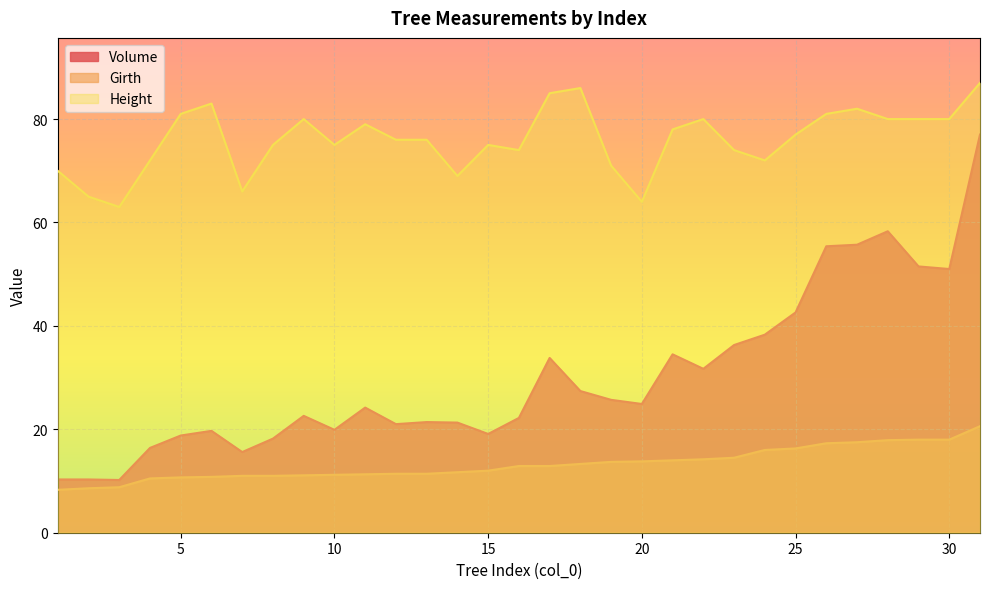

At 2, list the series in order from smallest to largest.

Girth, Volume, Height